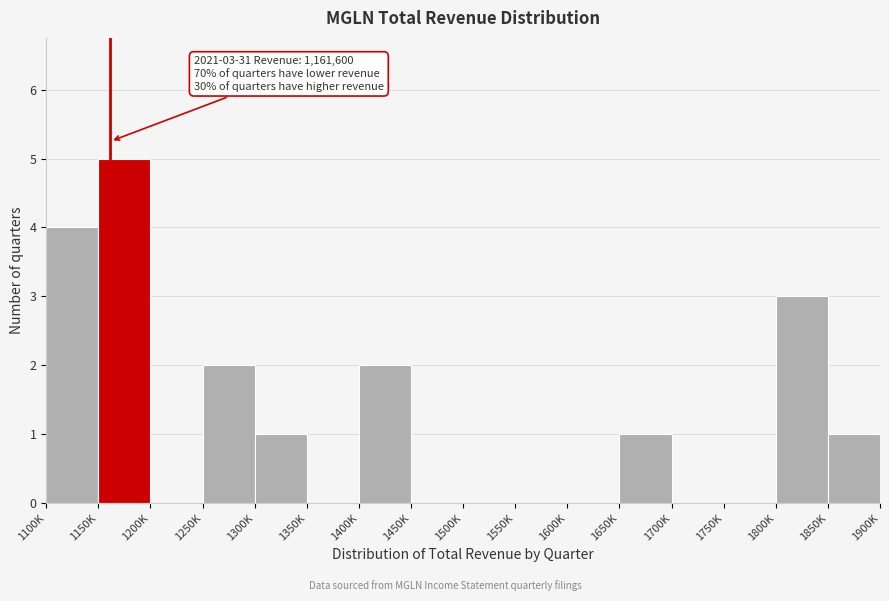

Reading right to left, extract all data points from this chart.

1850K=1	1800K=3	1750K=0	1700K=0	1650K=1	1600K=0	1550K=0	1500K=0	1450K=0	1400K=2	1350K=0	1300K=1	1250K=2	1200K=0	1150K=5	1100K=4